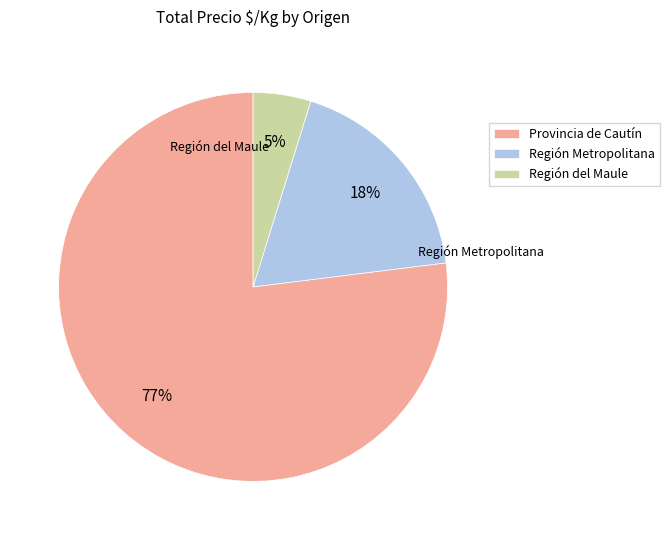

Which category has the smallest portion of the pie?

Región del Maule